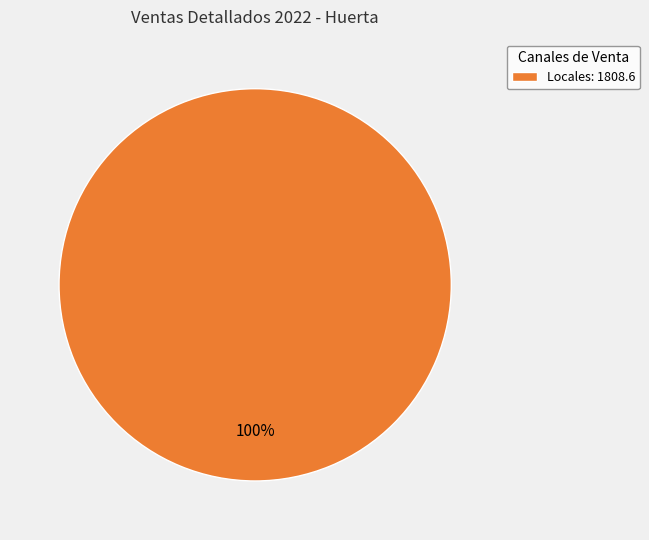

Is there a majority slice in this chart?

Yes